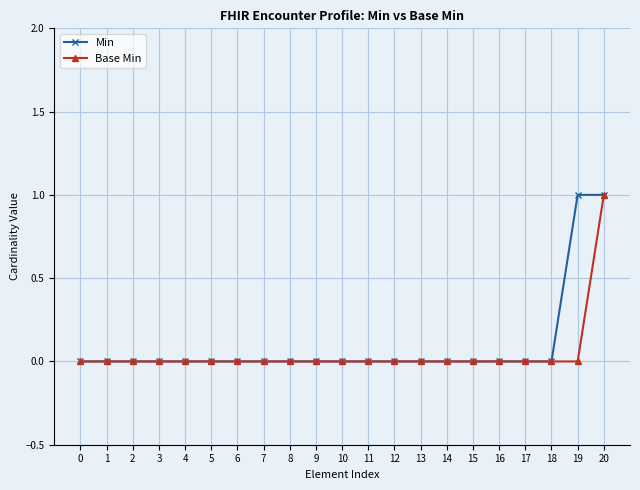

What is the maximum value shown in the chart?

1